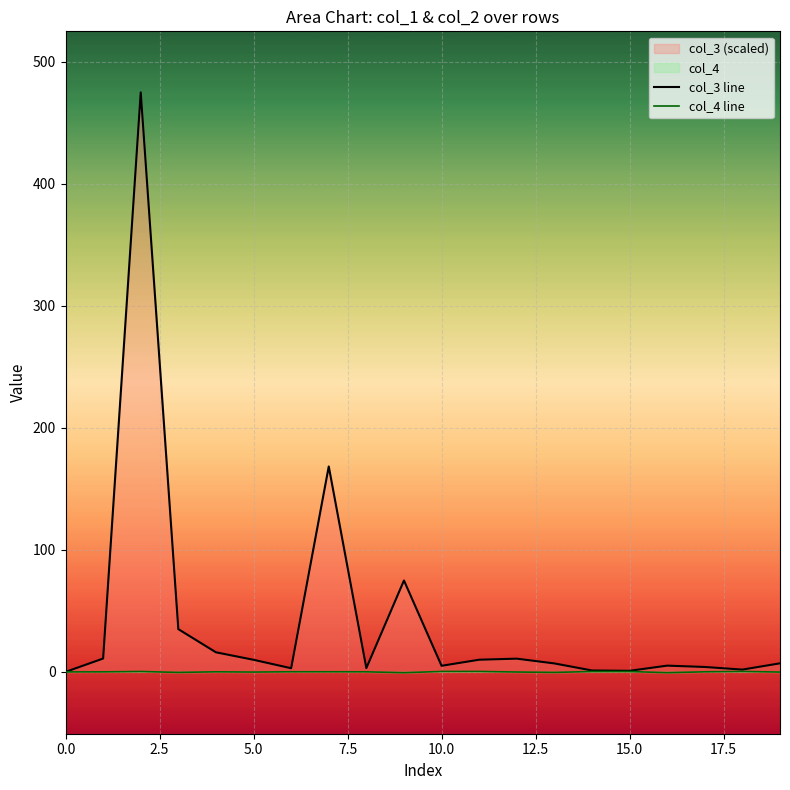

Which series has the largest total across all categories?

col_3 line